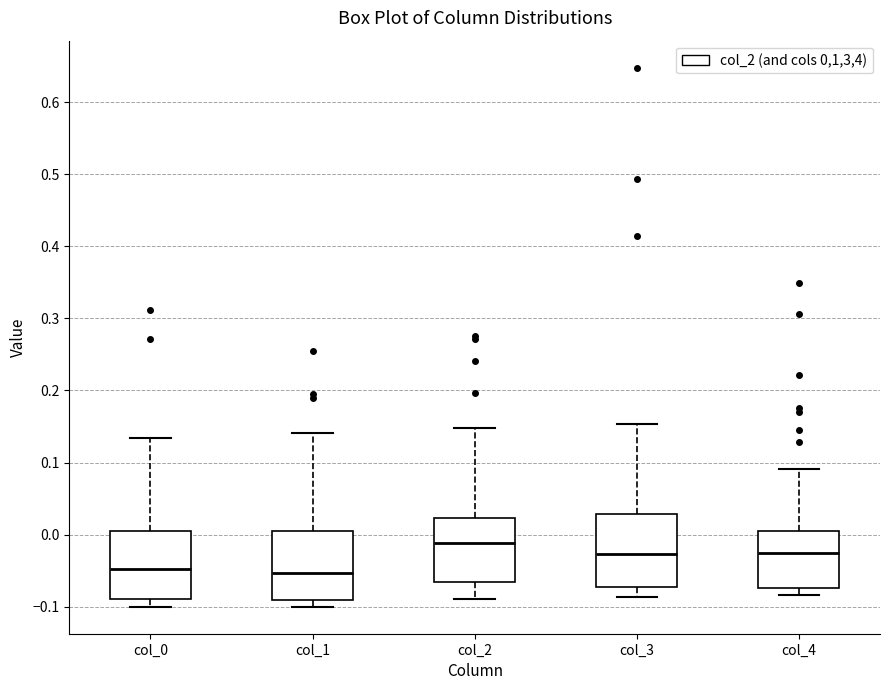

Reading left to right, read every box against the y-axis: the position of its median line, the range the box covers, and the ends of its whiskers. The values are not printed on the chart, so give them approximately, as read against the axis.

col_0: median -0.05, box -0.09 to 0.01, whiskers -0.10 to 0.13
col_1: median -0.05, box -0.09 to 0.01, whiskers -0.10 to 0.14
col_2: median -0.01, box -0.07 to 0.02, whiskers -0.09 to 0.15
col_3: median -0.03, box -0.07 to 0.03, whiskers -0.09 to 0.15
col_4: median -0.02, box -0.07 to 0.01, whiskers -0.08 to 0.09